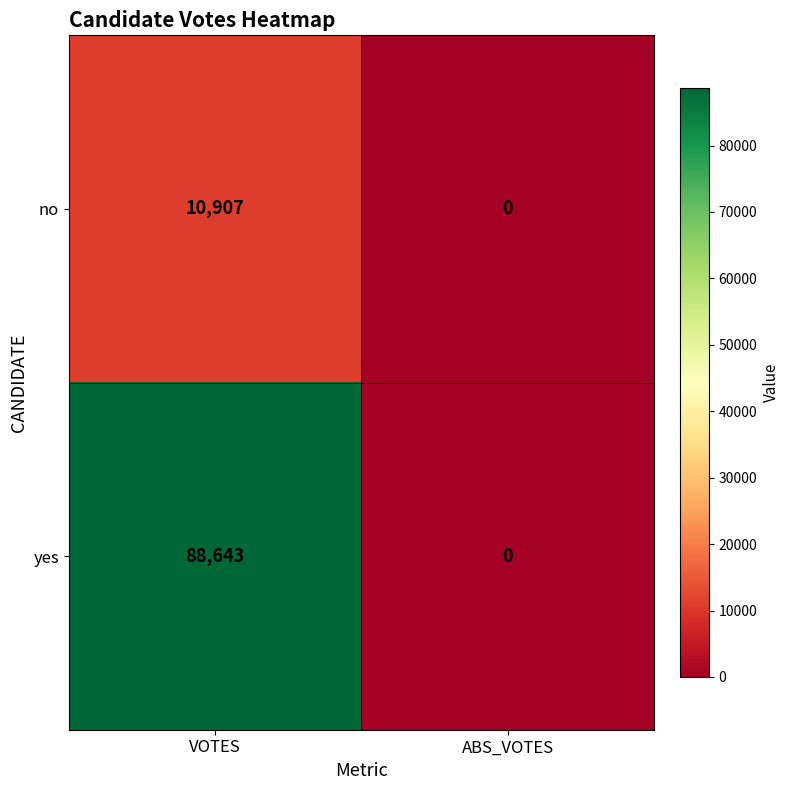

Which series has the widest spread of values?

yes